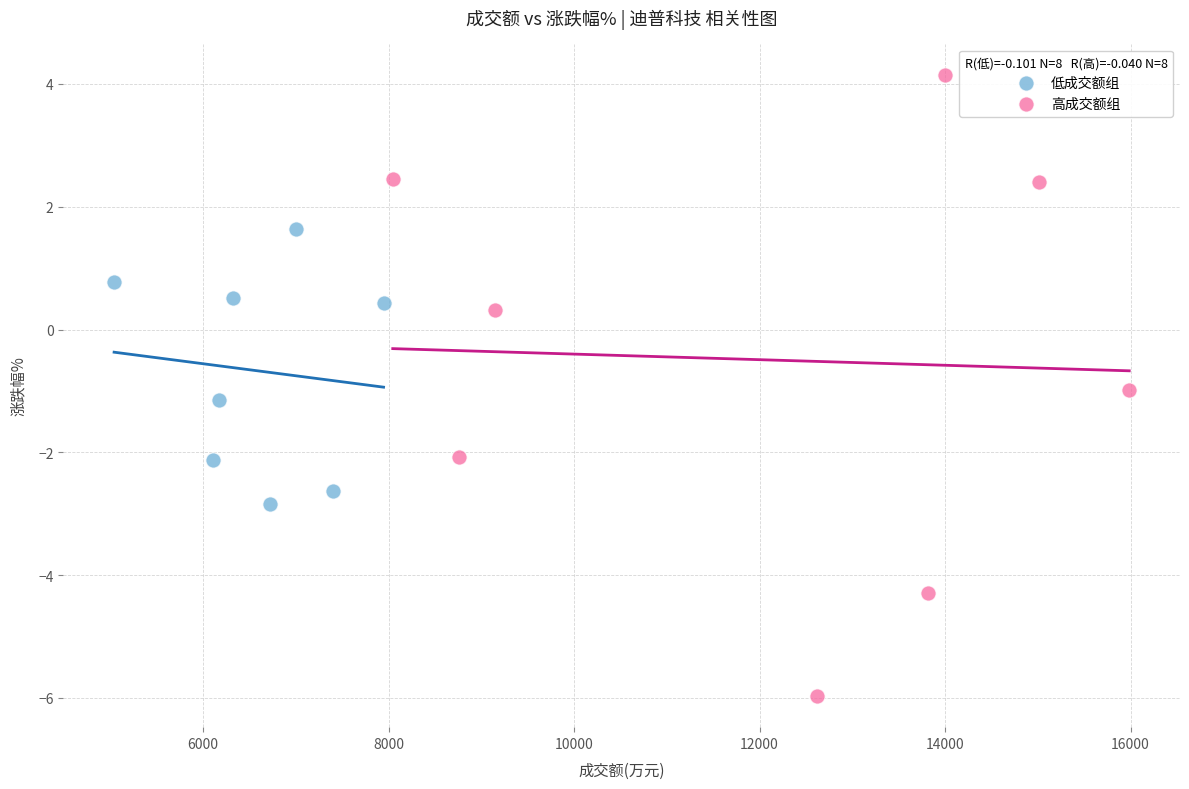

Which series reaches the minimum Y coordinate?

高成交额组